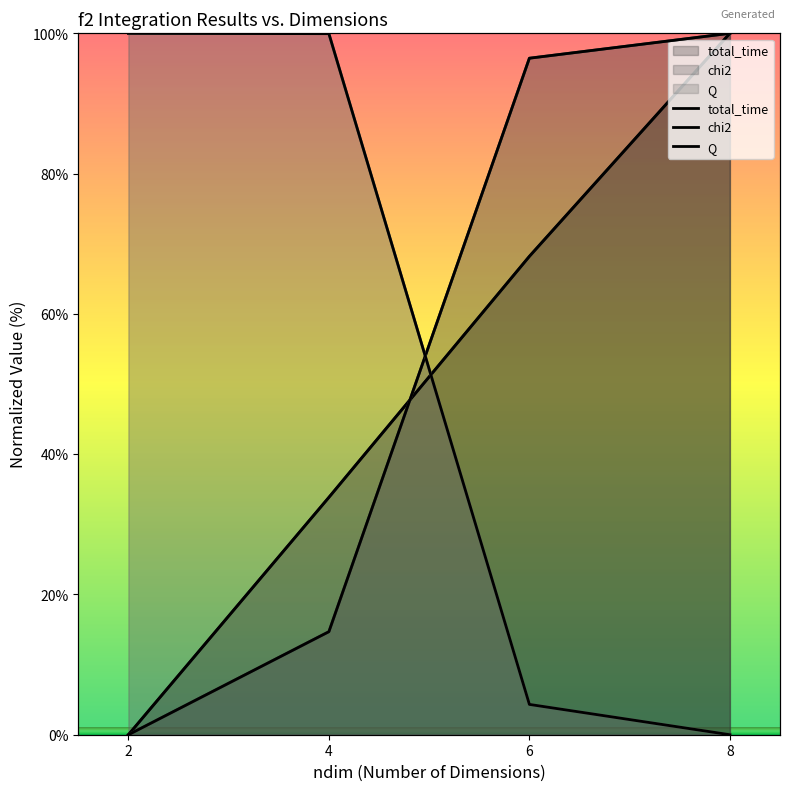

Which label corresponds to the smallest value in the chart?

2